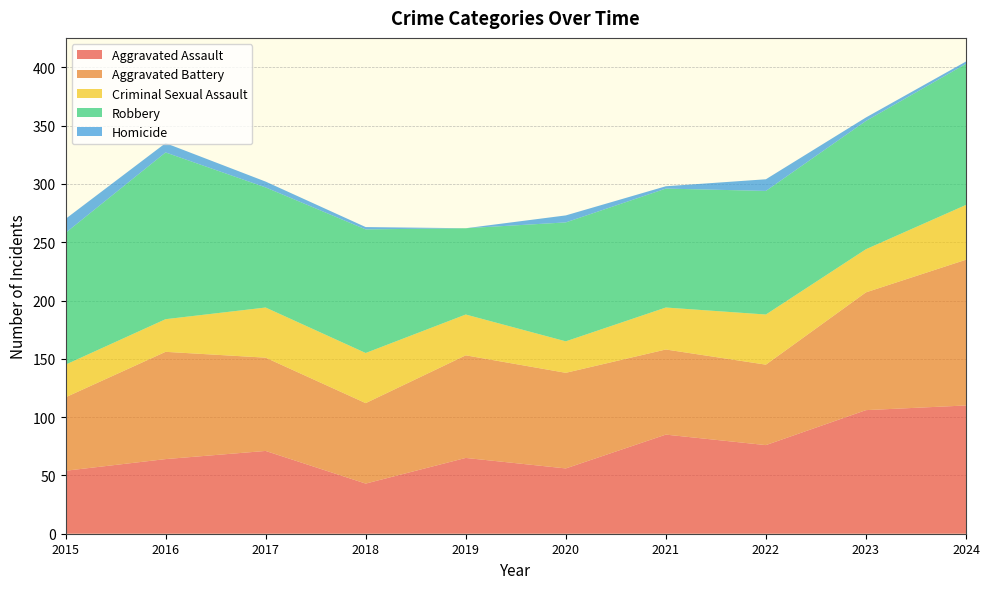

Reading left to right, list all the values displayed in this chart.

Aggravated Assault: 2015=54	2016=64	2017=71	2018=43	2019=65	2020=56	2021=85	2022=76	2023=106	2024=110
Aggravated Battery: 2015=63	2016=92	2017=80	2018=69	2019=88	2020=82	2021=73	2022=69	2023=101	2024=125
Criminal Sexual Assault: 2015=28	2016=28	2017=43	2018=43	2019=35	2020=27	2021=36	2022=43	2023=37	2024=47
Robbery: 2015=113	2016=143	2017=103	2018=106	2019=74	2020=102	2021=102	2022=106	2023=110	2024=121
Homicide: 2015=12	2016=8	2017=5	2018=2	2019=0	2020=6	2021=2	2022=10	2023=3	2024=2